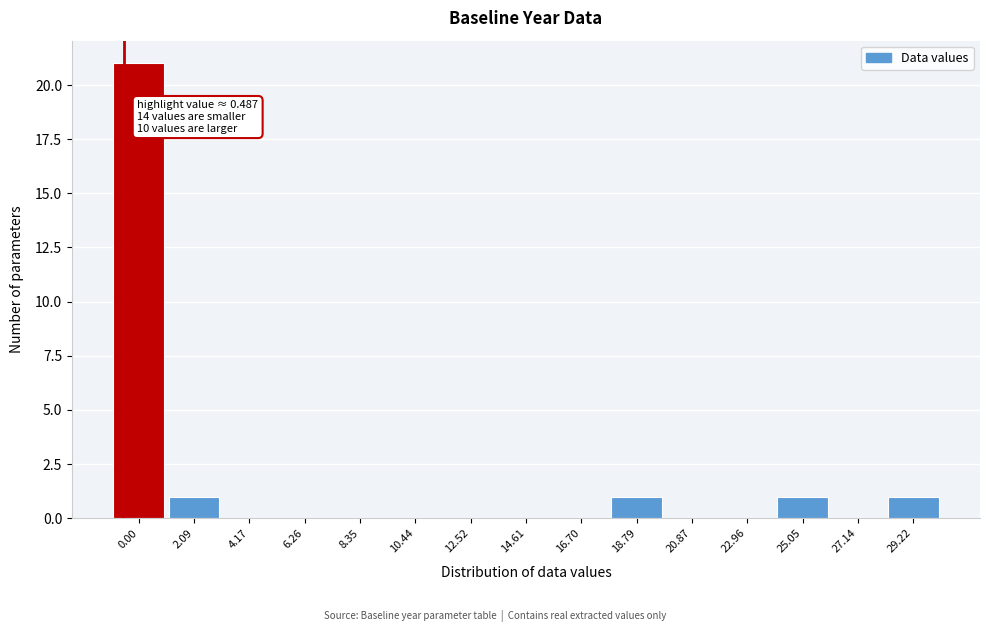

Reading left to right, list all the values displayed in this chart.

0.00=21	2.09=1	4.17=0	6.26=0	8.35=0	10.44=0	12.52=0	14.61=0	16.70=0	18.79=1	20.87=0	22.96=0	25.05=1	27.14=0	29.22=1